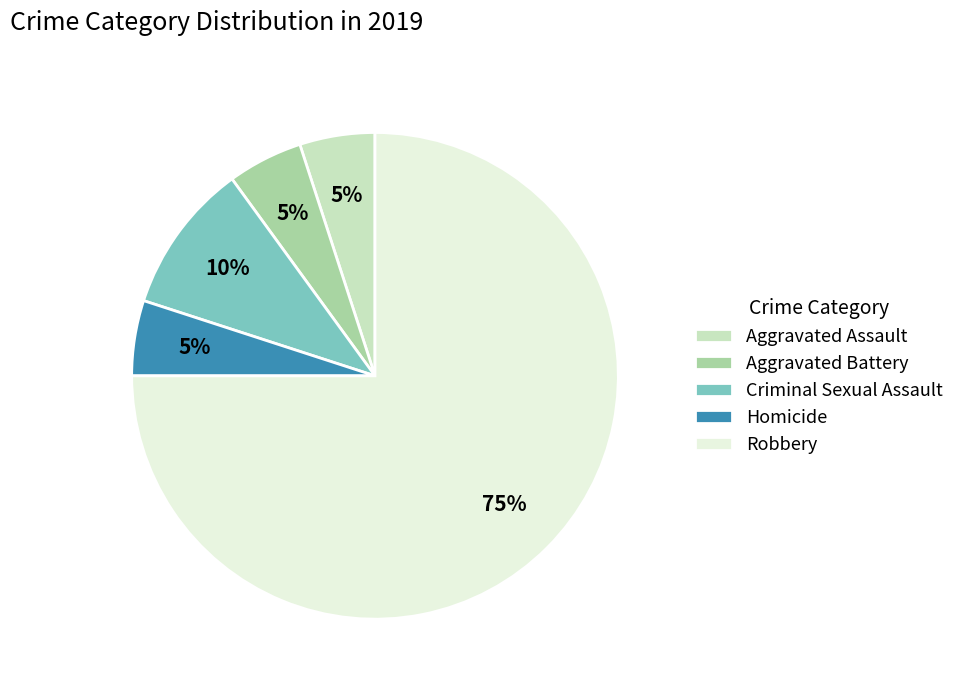

To the nearest percent, what portion does Aggravated Battery represent?

5%